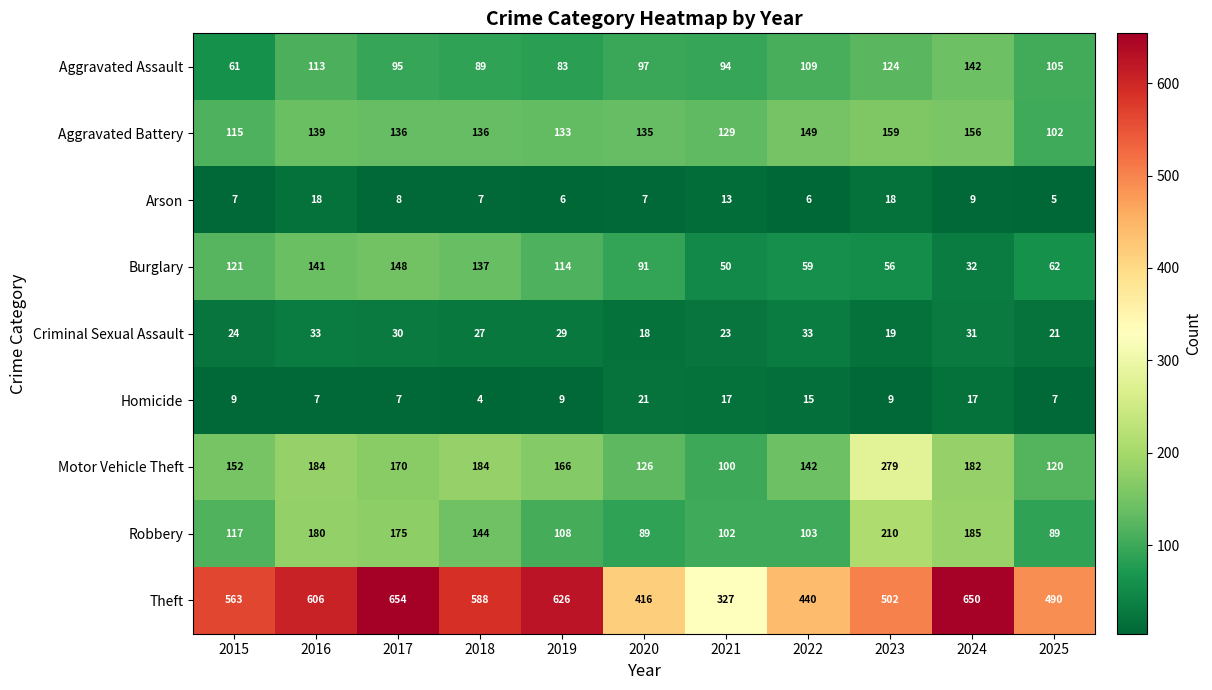

Which label corresponds to the smallest value in the chart?

2018